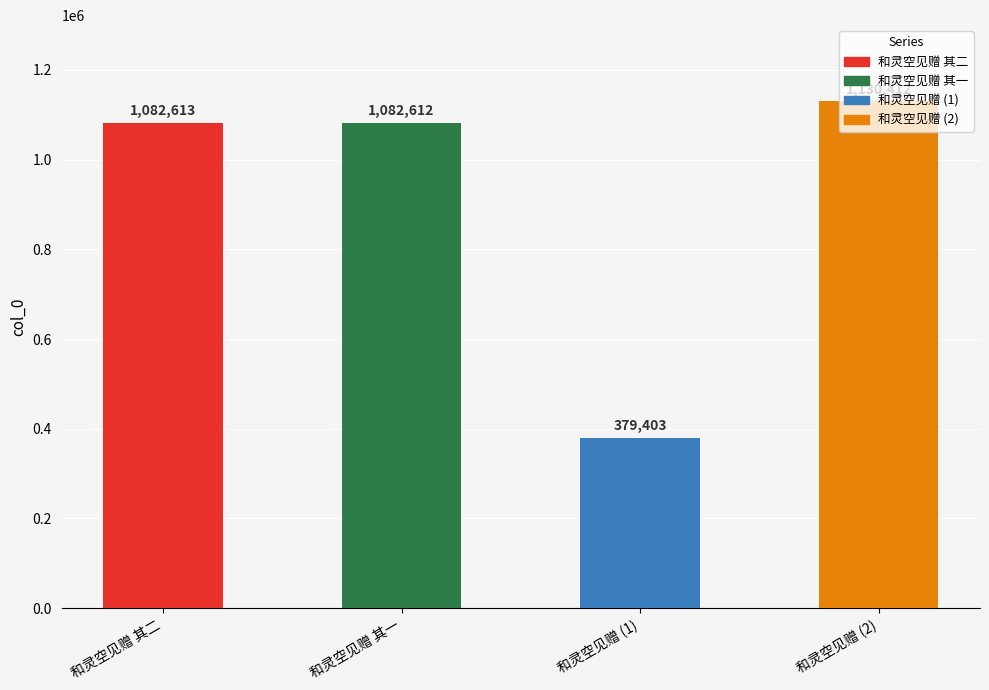

Count the number of values greater than 1082613.

1